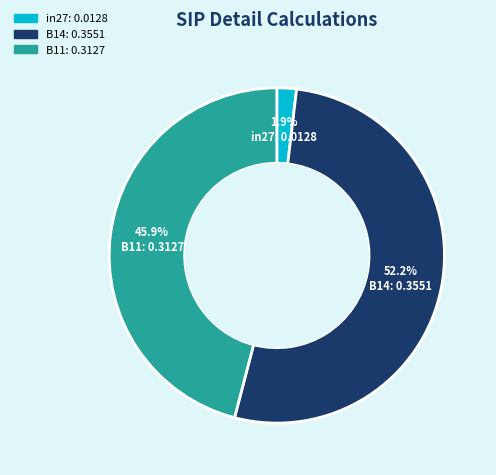

Which category has the smallest portion of the pie?

in27